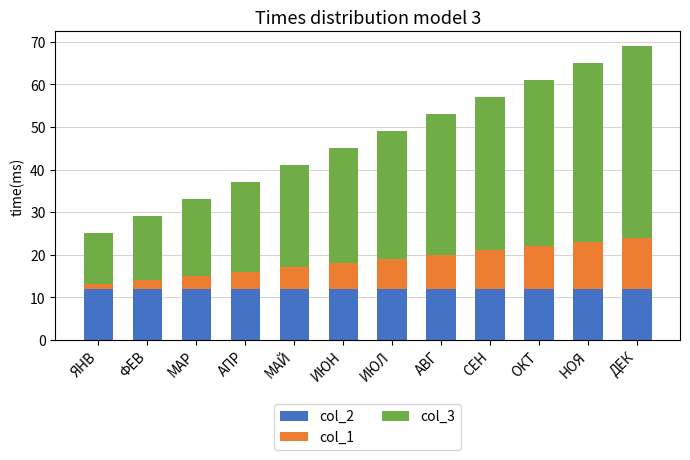

What is the sum of all col_2 values?

144